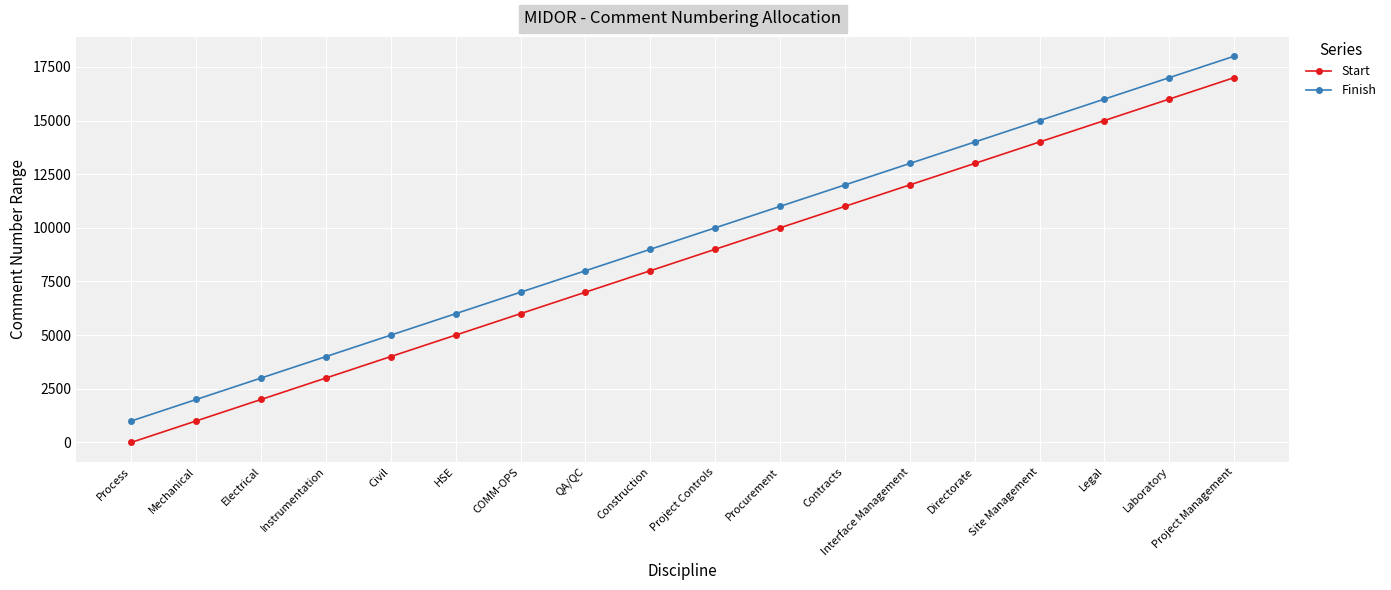

What is the smallest value displayed?

1